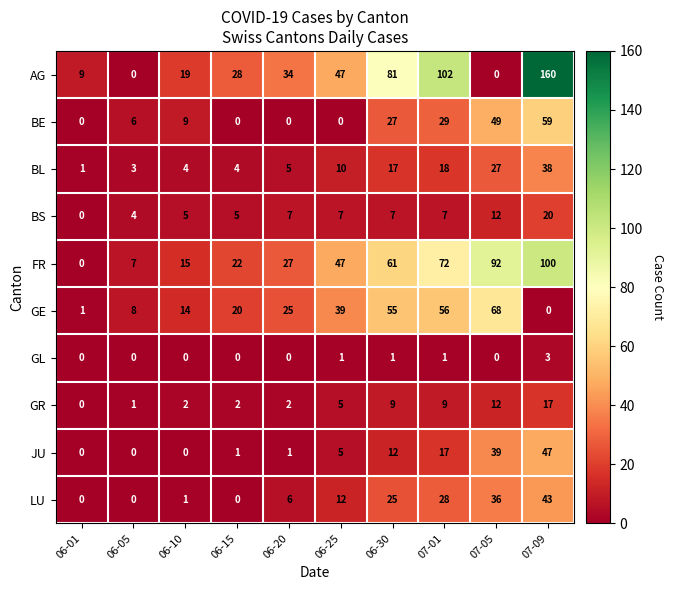

What is the highest value of the BL series?

38